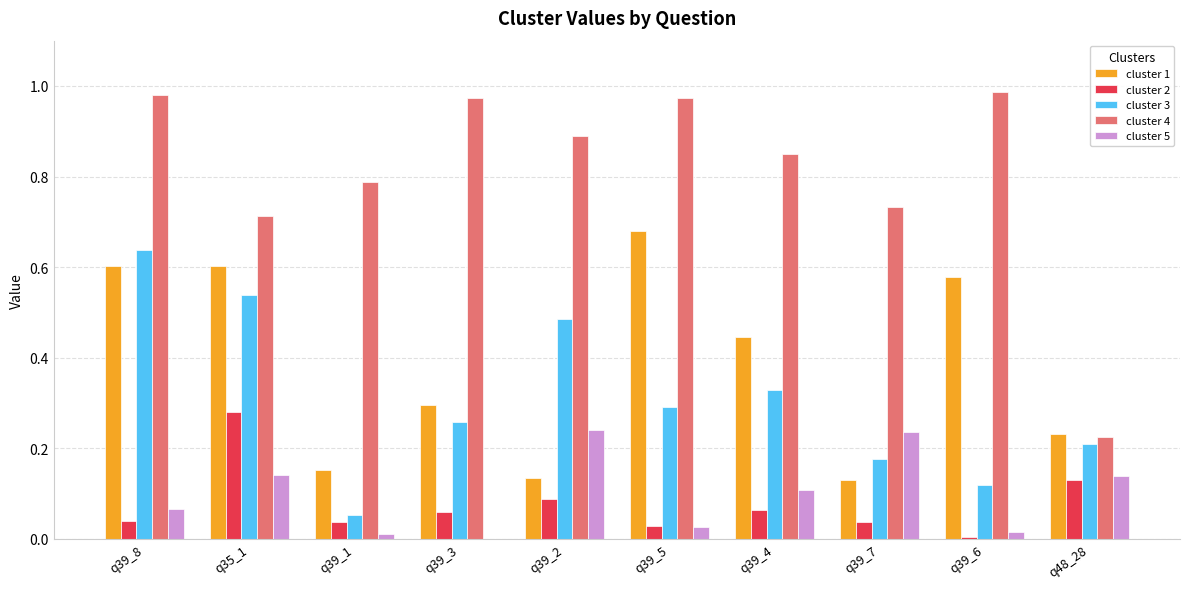

The value of cluster 3 at q39_7 is 0.3. True or false?

False